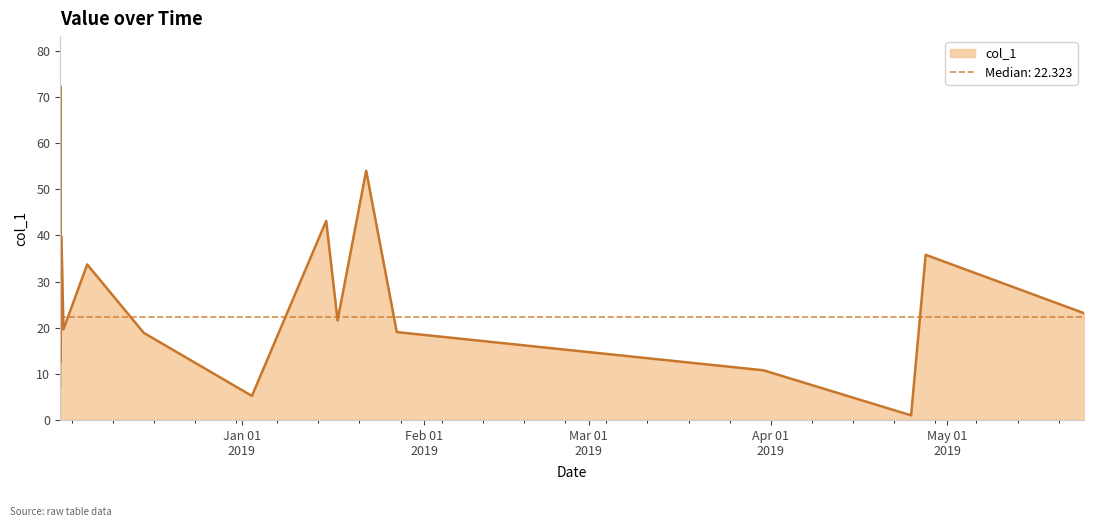

Rank the categories by value from lowest to highest.

2019-04-24 21:09:23, 2019-01-02 16:50:06, 2018-12-01 01:11:43, 2018-12-01 01:13:36, 2019-03-30 18:05:39, 2018-12-01 03:31:57, 2018-12-01 01:14:21, 2018-12-15 06:42:01, 2019-01-27 08:30:08, 2018-12-01 15:04:18, 2018-12-01 01:25:08, 2019-01-17 06:43:03, 2018-12-01 02:08:55, 2019-05-24 07:22:06, 2018-12-01 01:13:53, 2018-12-05 15:54:00, 2018-12-01 01:14:02, 2019-04-27 08:35:46, 2018-12-01 06:45:48, 2018-12-01 01:14:39, 2018-12-01 02:29:14, 2019-01-15 08:10:04, 2019-01-22 03:28:37, 2018-12-01 02:01:12